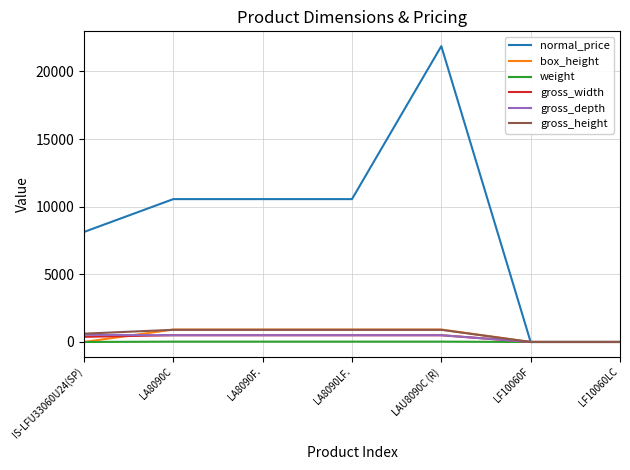

What is the sum of all gross_width values?

2382.0